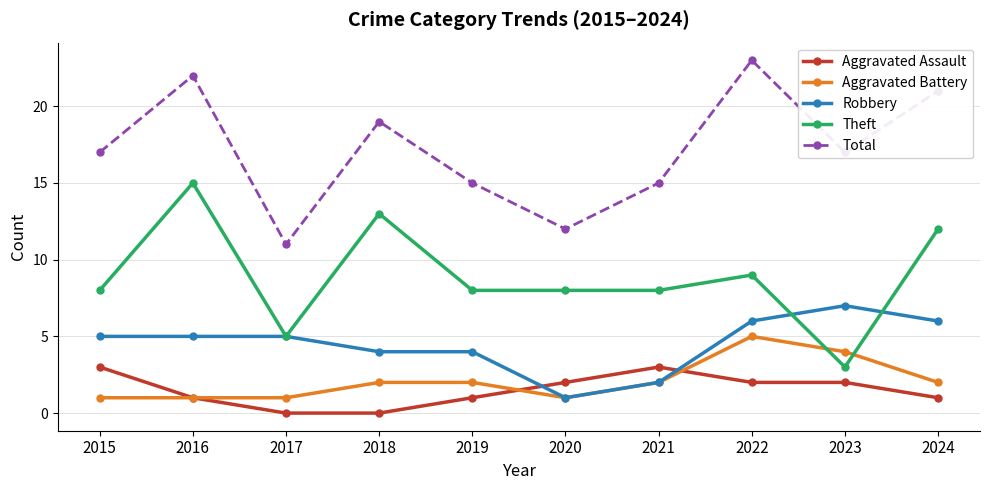

True or false: Theft has more than 1 points higher than both neighbors.

True